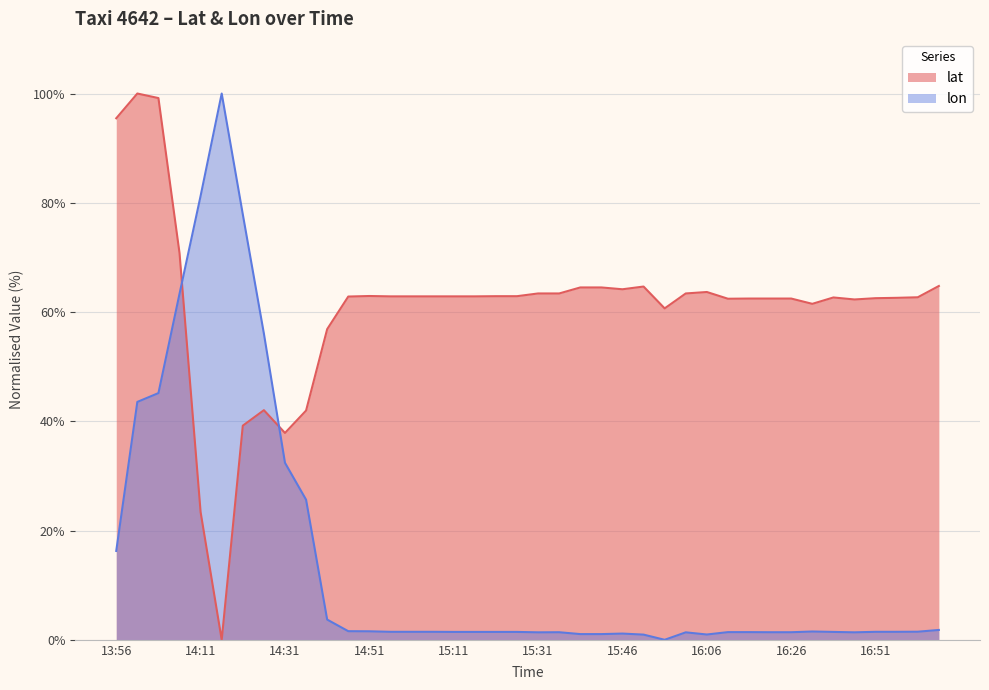

Rank the series by their average value, from lowest to highest.

lon, lat